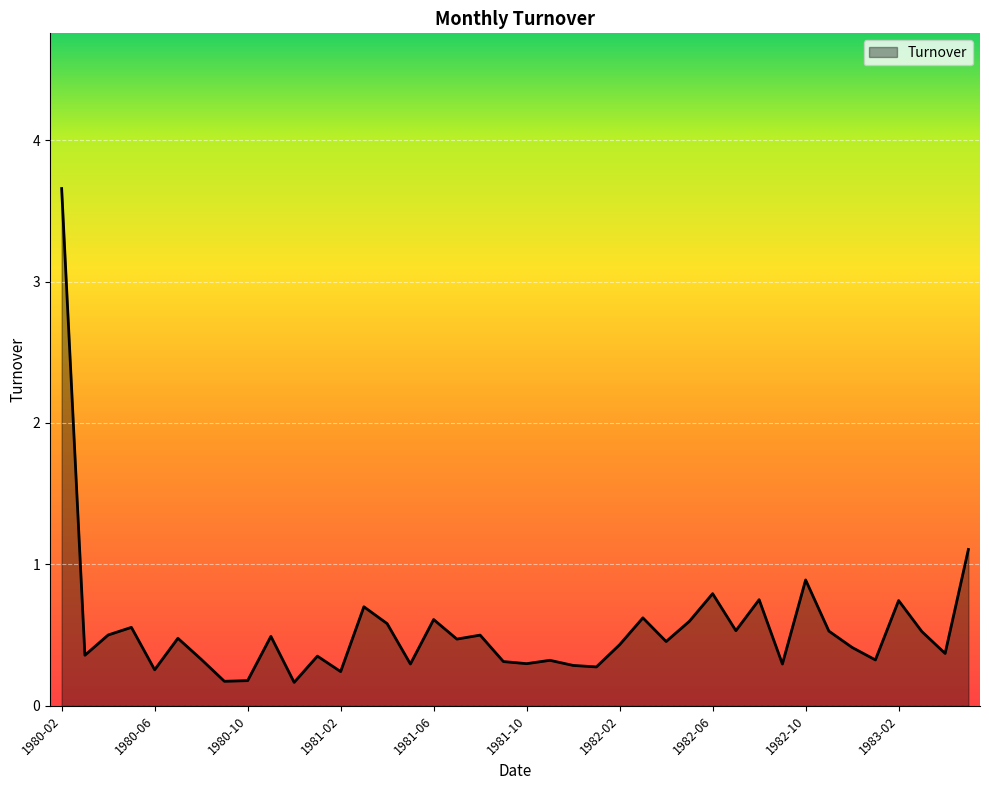

What is the greatest value displayed?

3.7